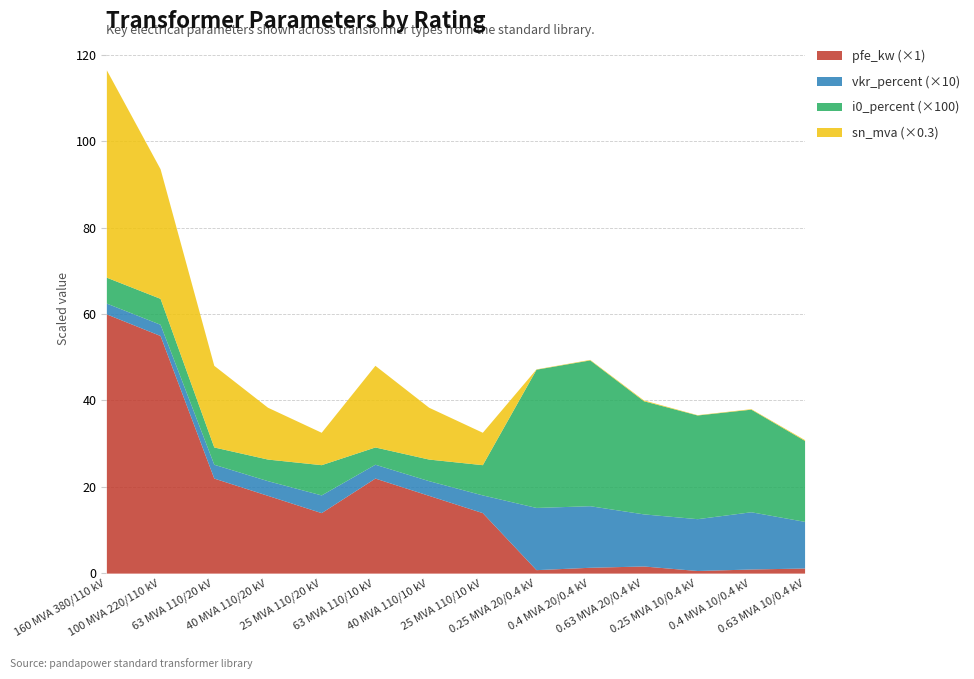

What position from the left is 25 MVA 110/10 kV?

8